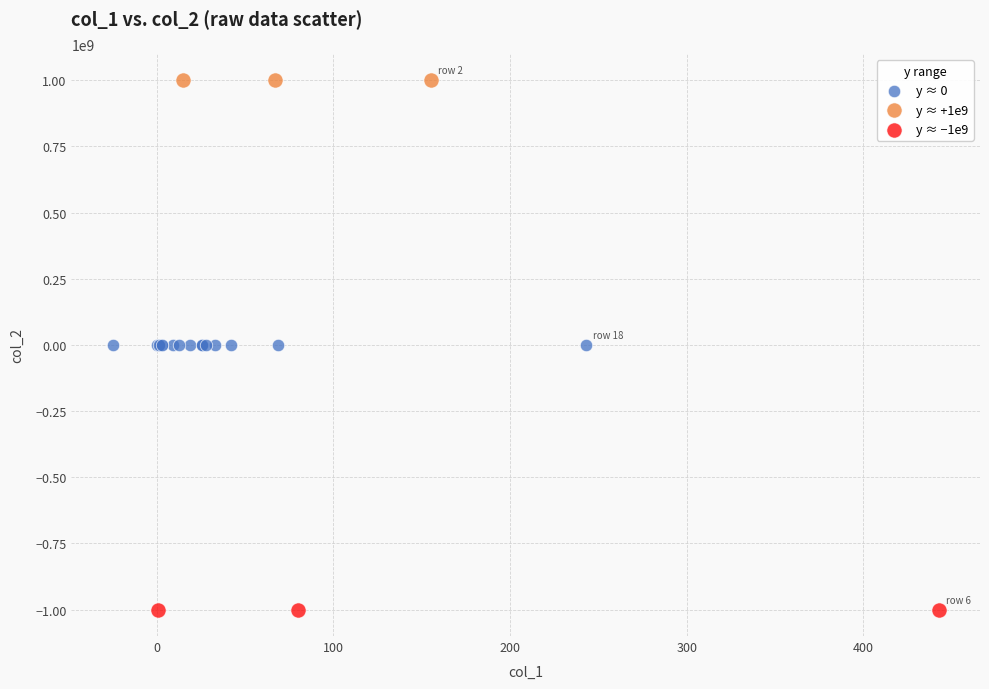

Which series reaches the minimum Y coordinate?

y ≈ −1e9